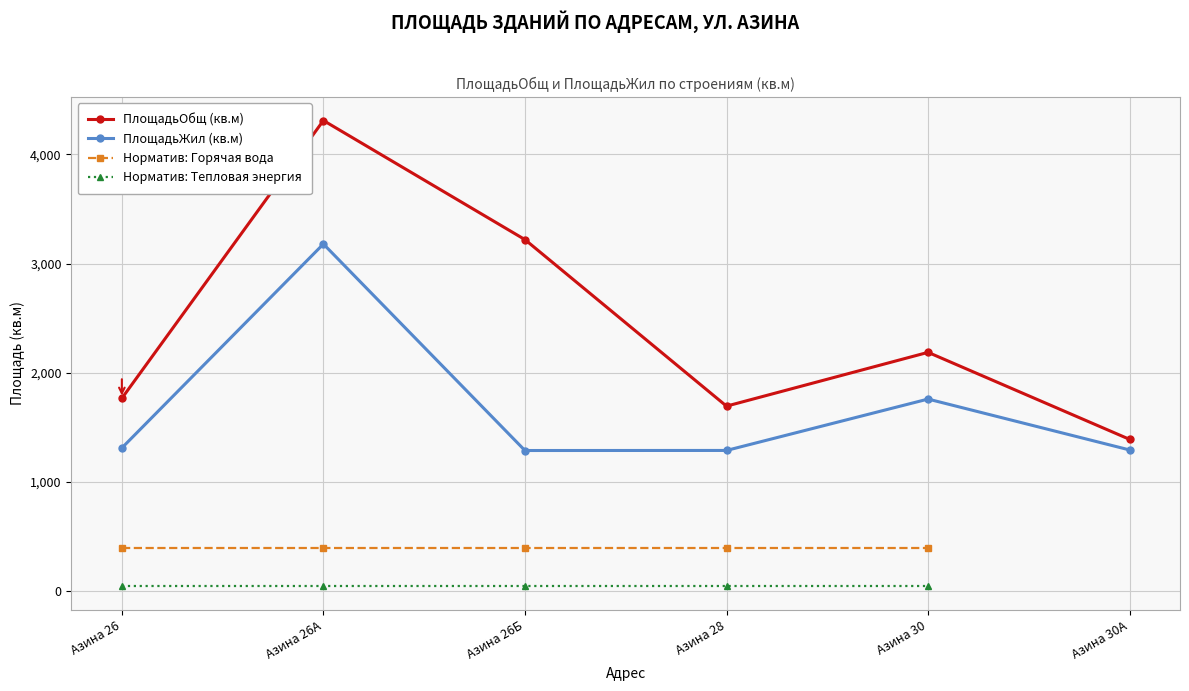

What is the total value across all series at Азина 28?

2985.1